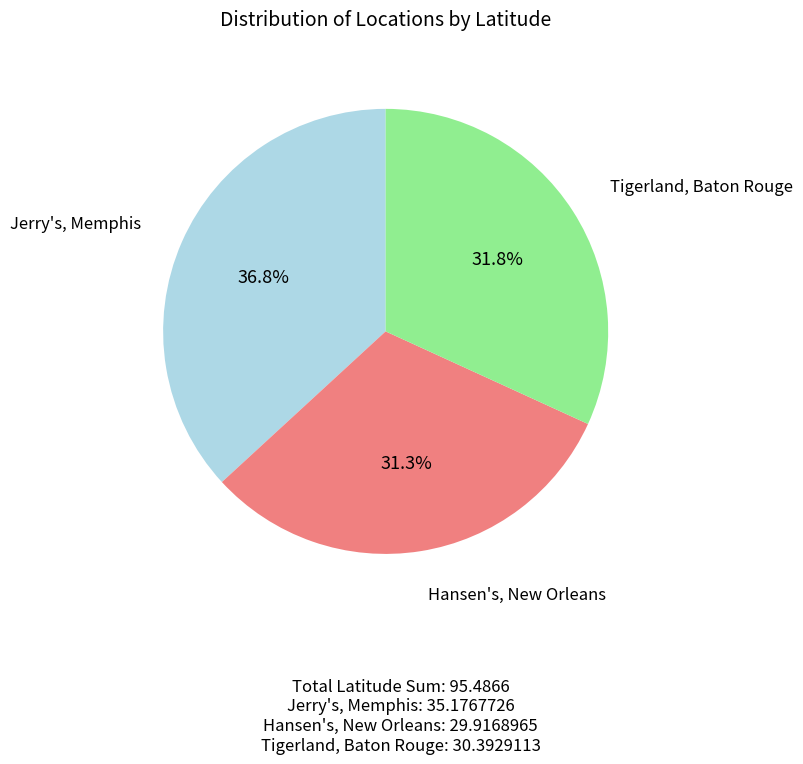

Is there any slice that represents more than half of the pie?

No